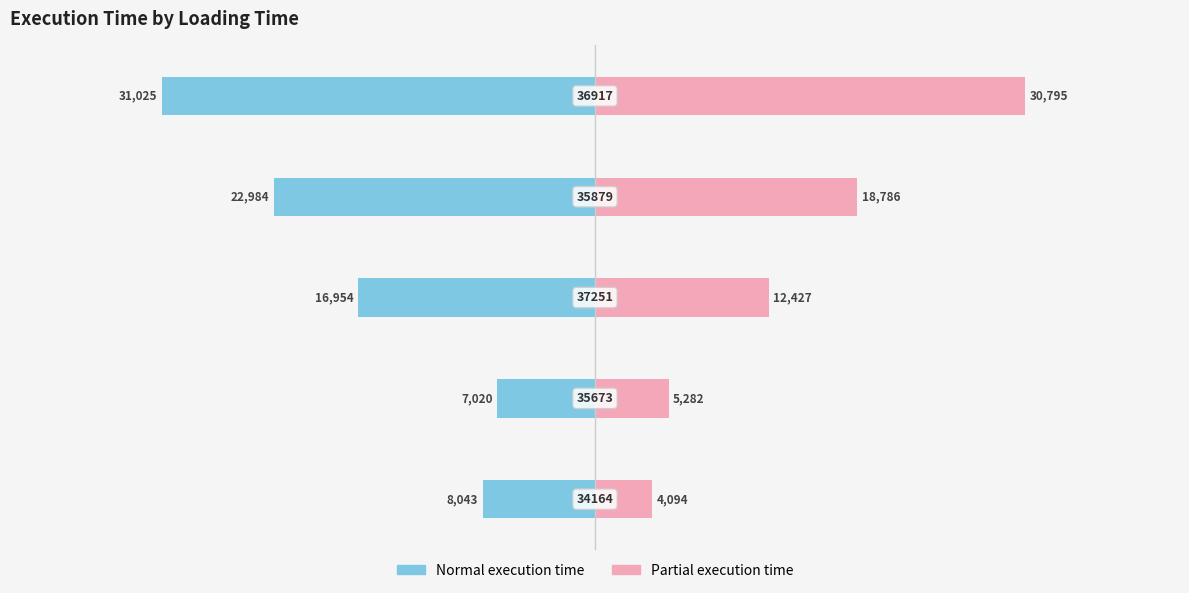

What is the minimum value for Partial execution time?

4094